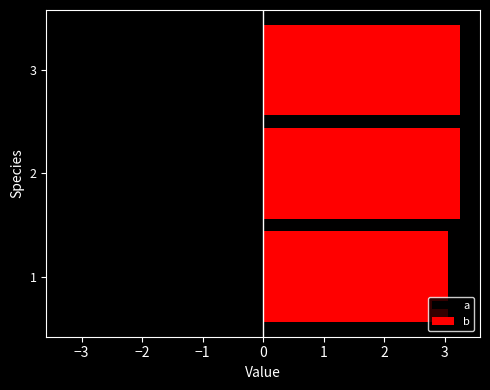

How many bars are there in total?

6